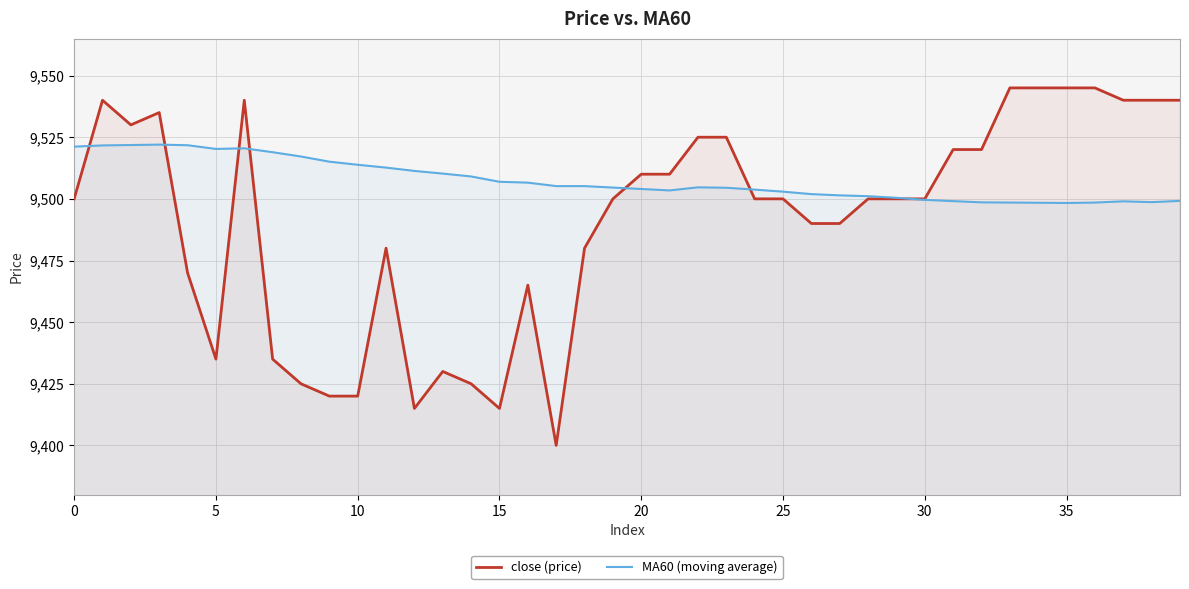

What is the lowest value of the MA60 (moving average) series?

9498.3